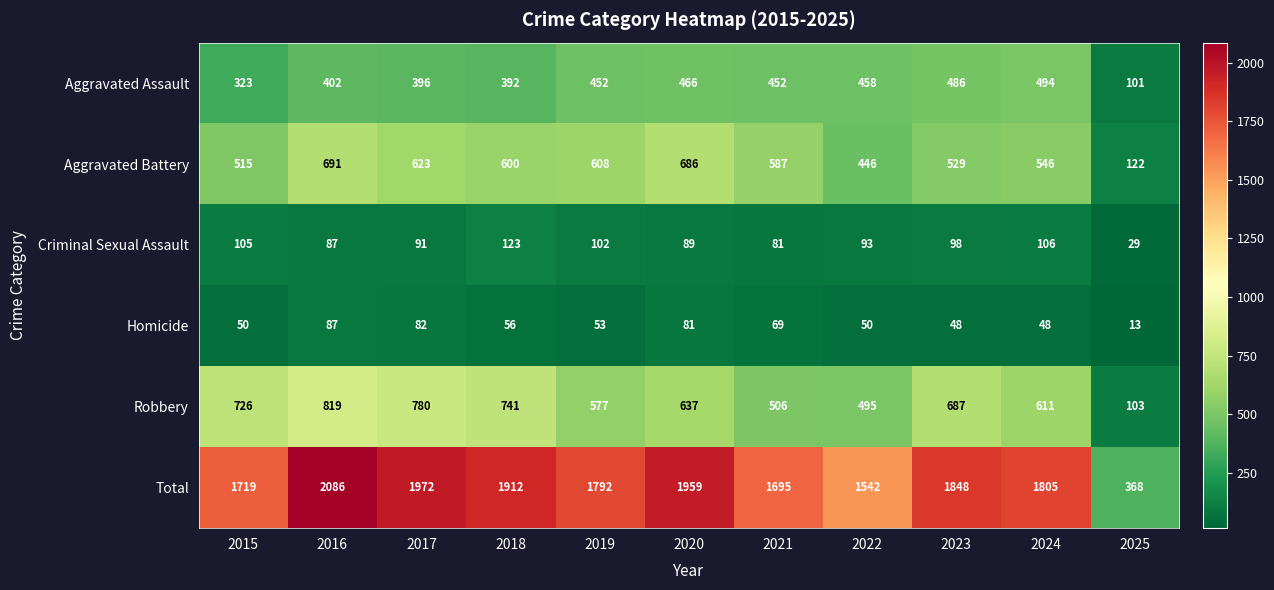

What is the difference between the maximum and minimum values in the Aggravated Battery series?

569